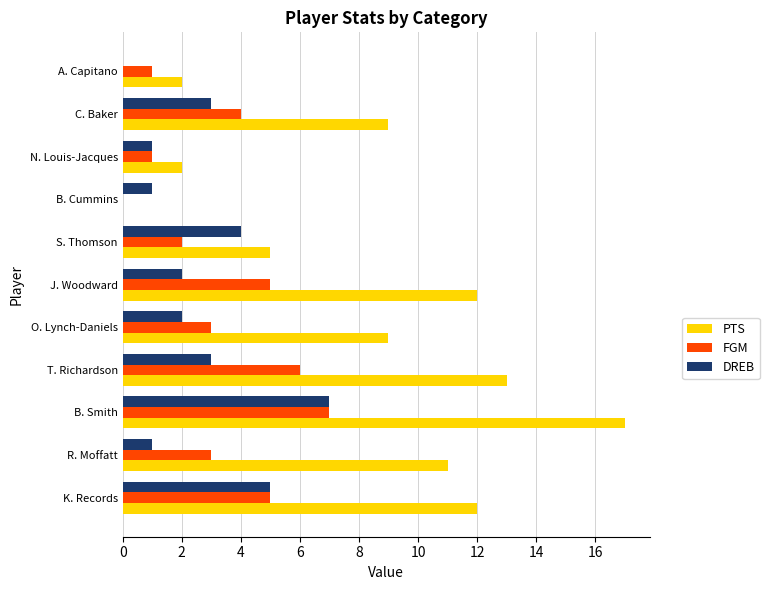

What is the sum of all PTS values?

92